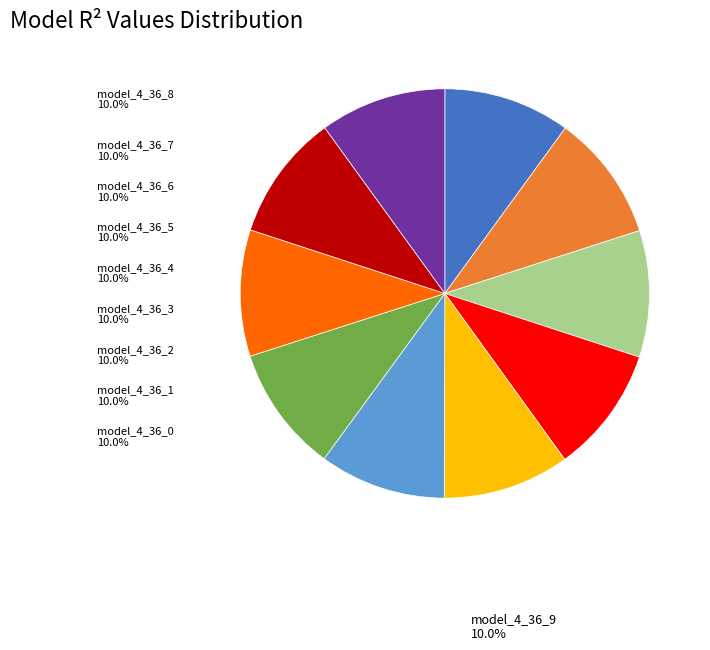

Does model_4_36_0 account for over 50% of the chart?

No